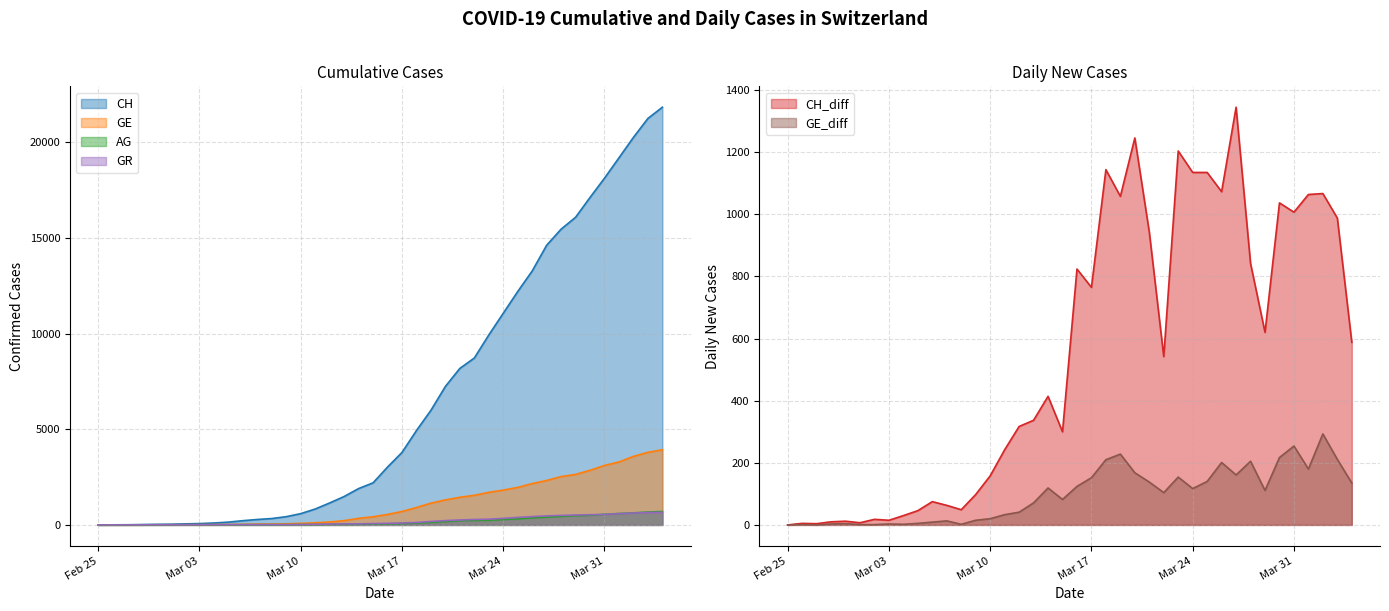

True or false: CH and GE cross at least once.

False